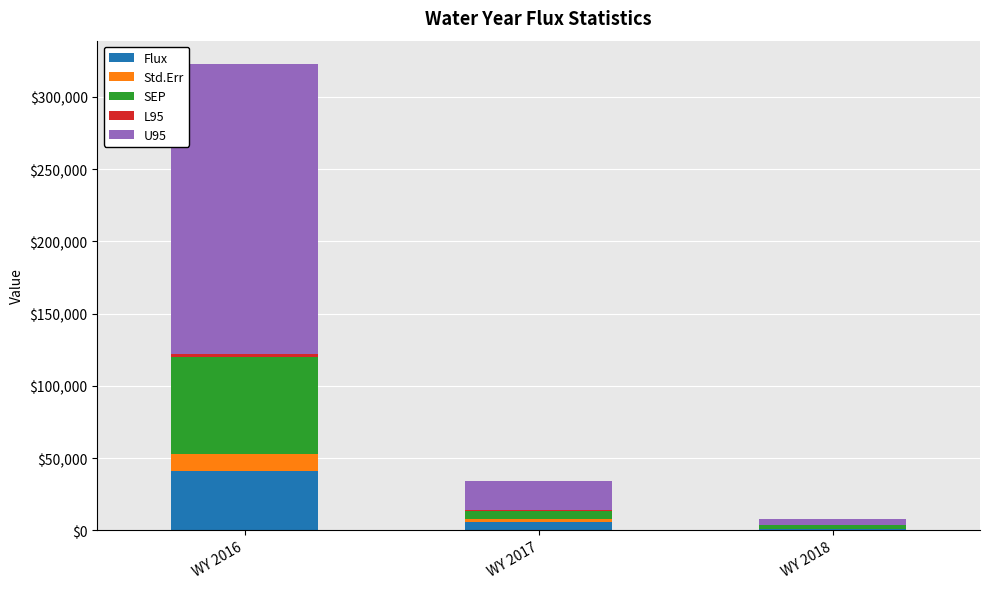

What is the total value across all series at WY 2016?

322741.7